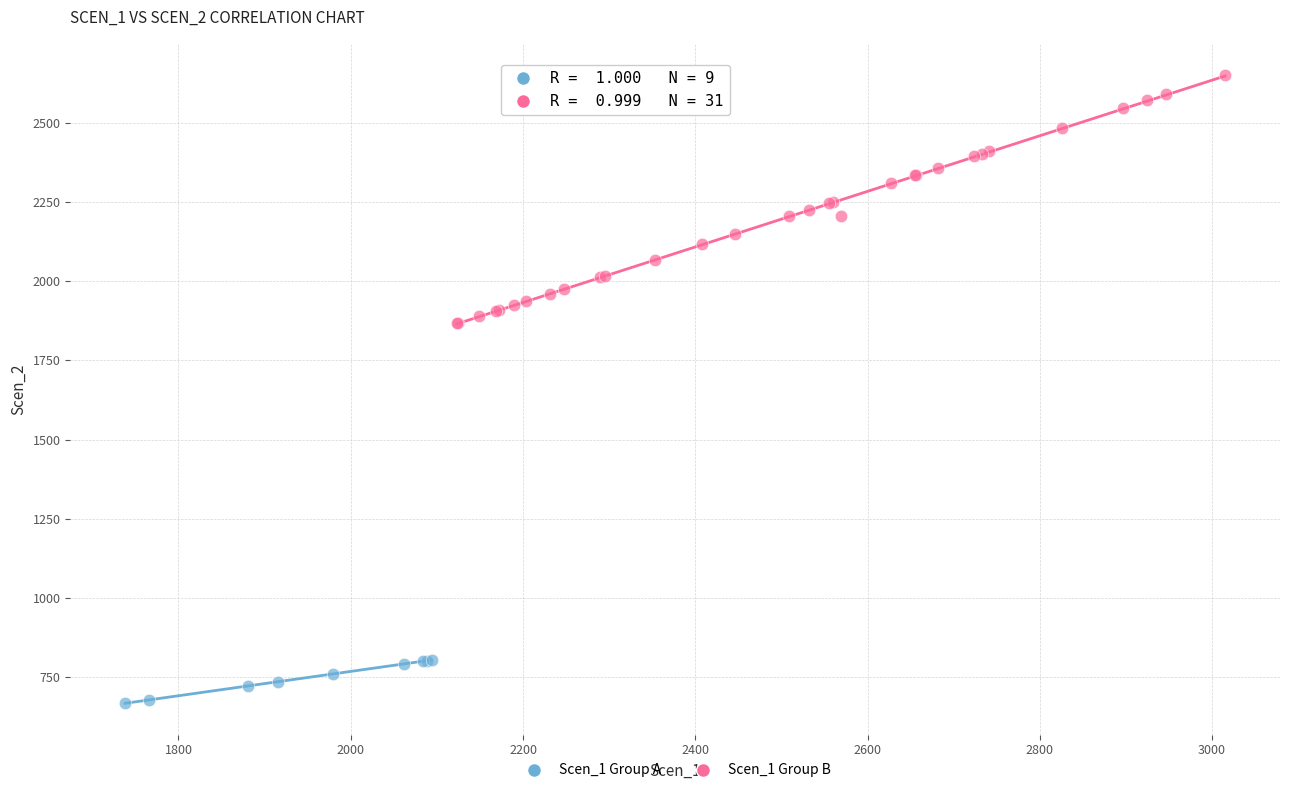

What are all the series names shown in the legend?

Scen_1 Group A, Scen_1 Group B